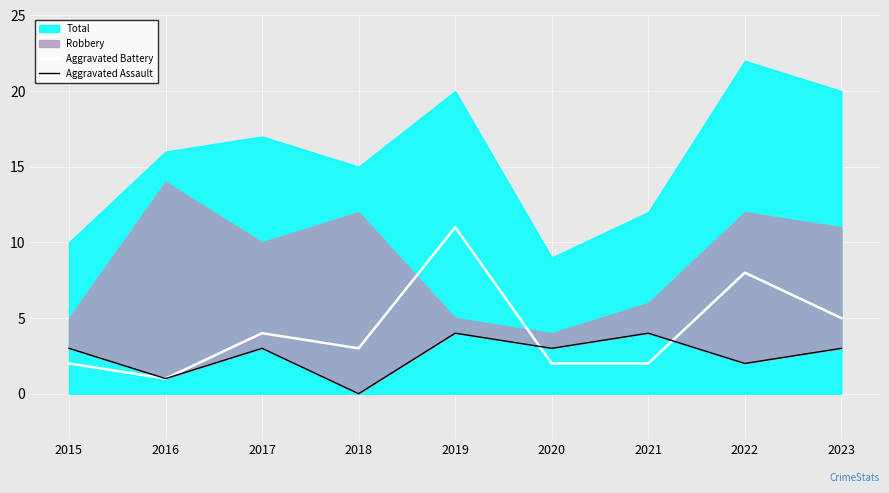

Where is Aggravated Battery nearest to the value 6?

2023